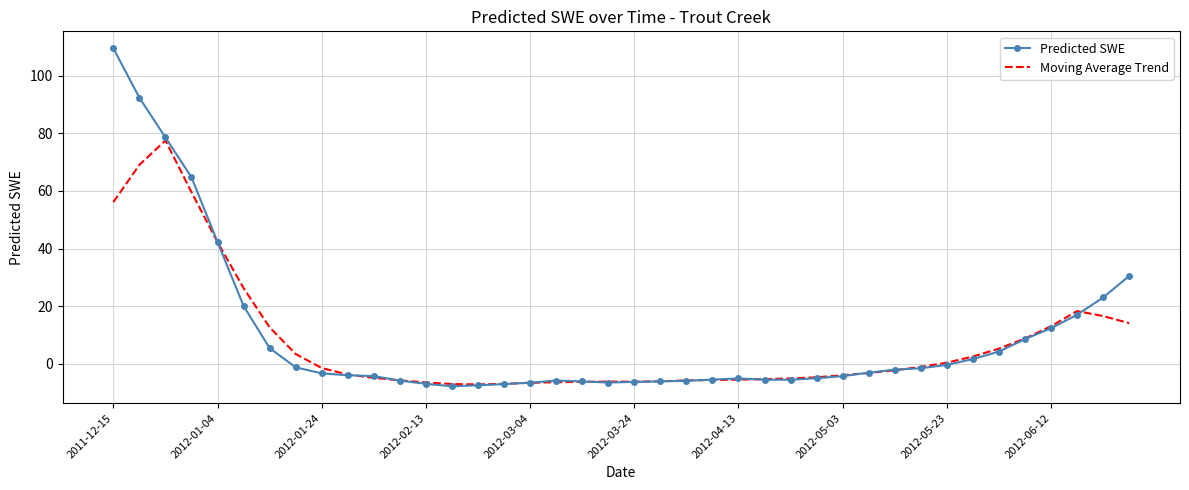

What is the smallest value displayed?

-7.8